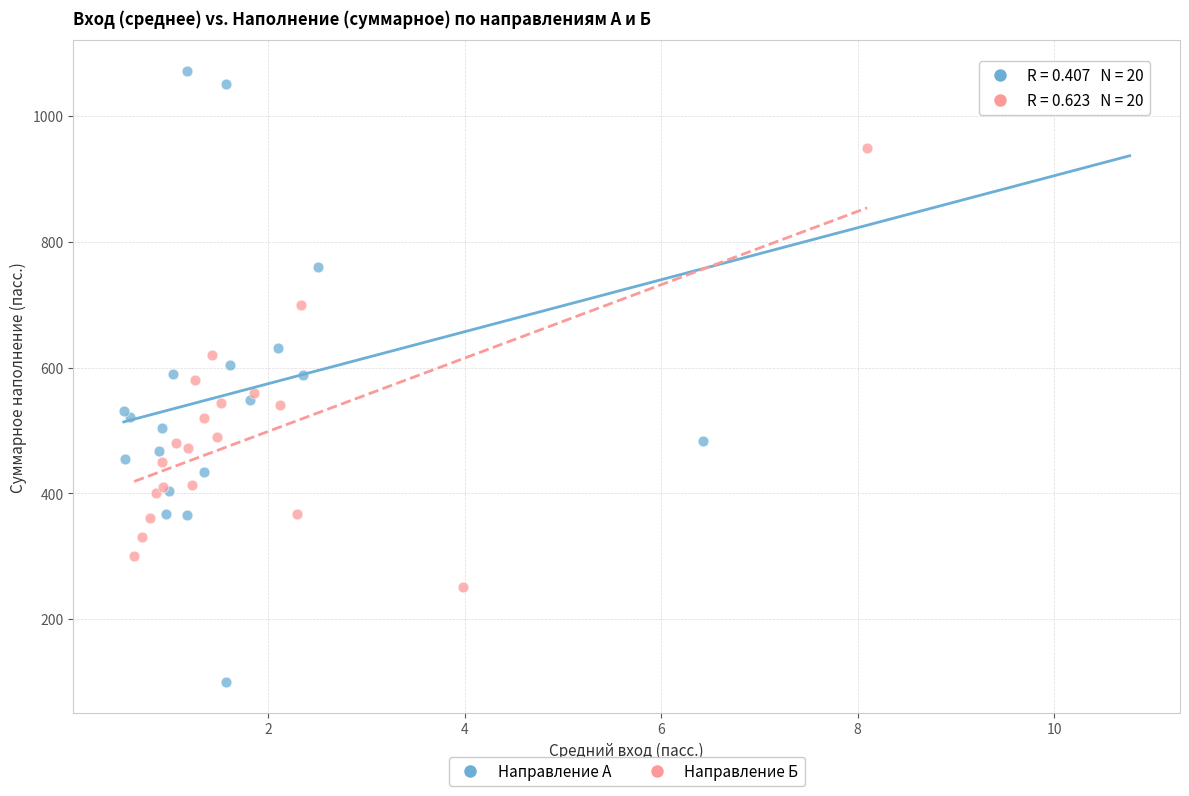

Which series has the widest spread of Y values?

Направление А